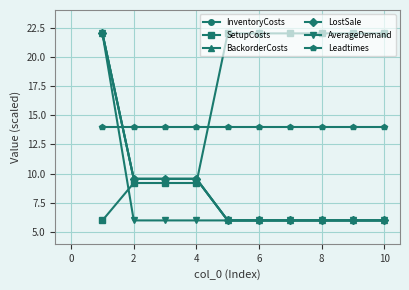

Is this an area chart (filled region under the line)?

No